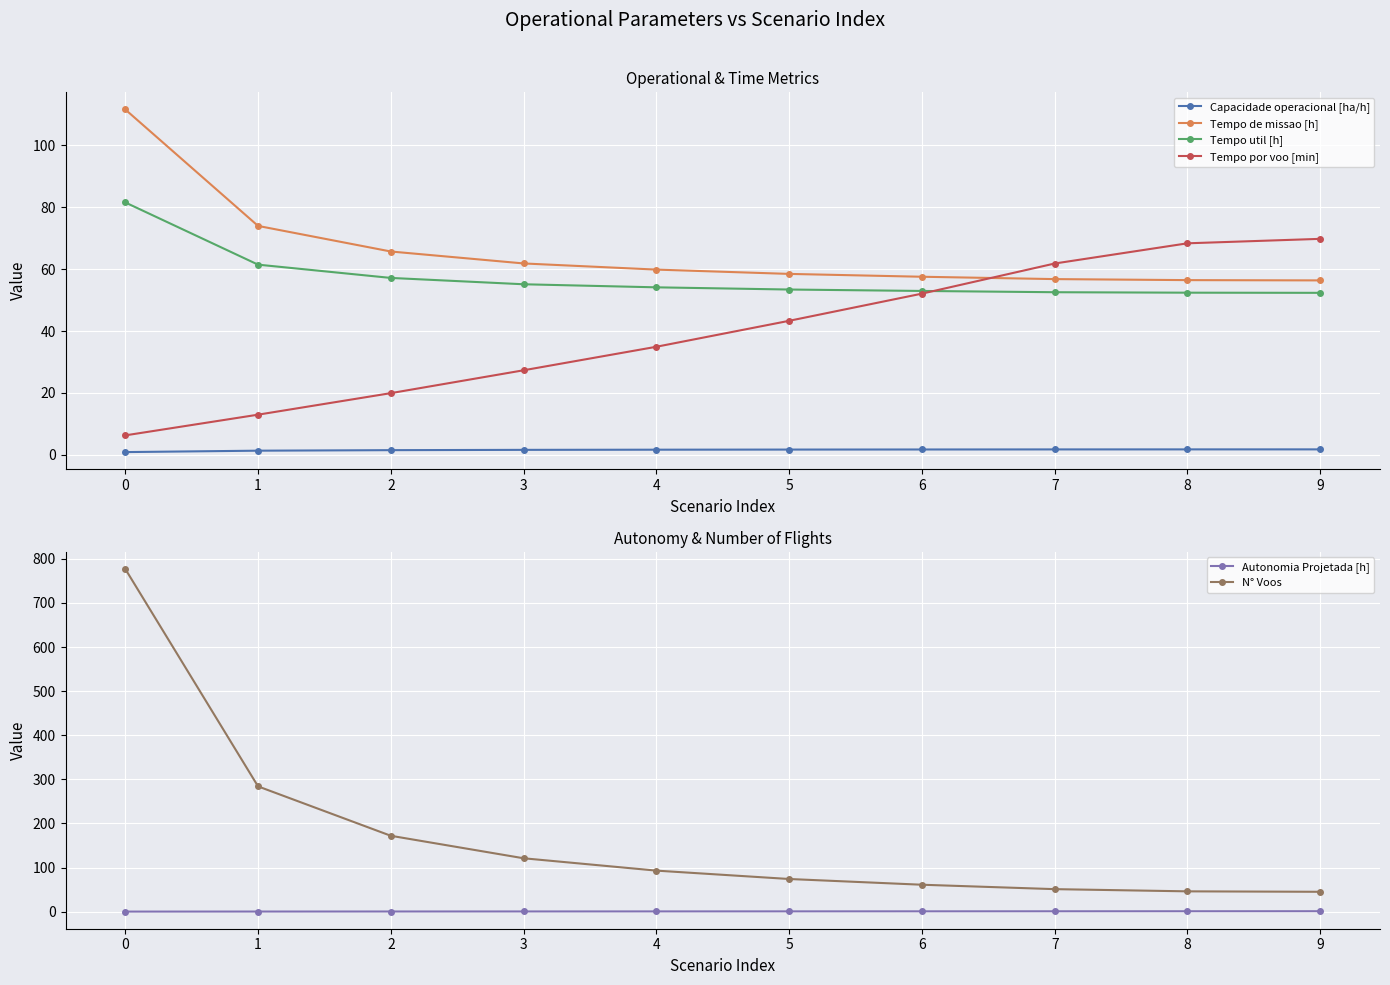

How many values in the Tempo por voo [min] series are below 43?

5